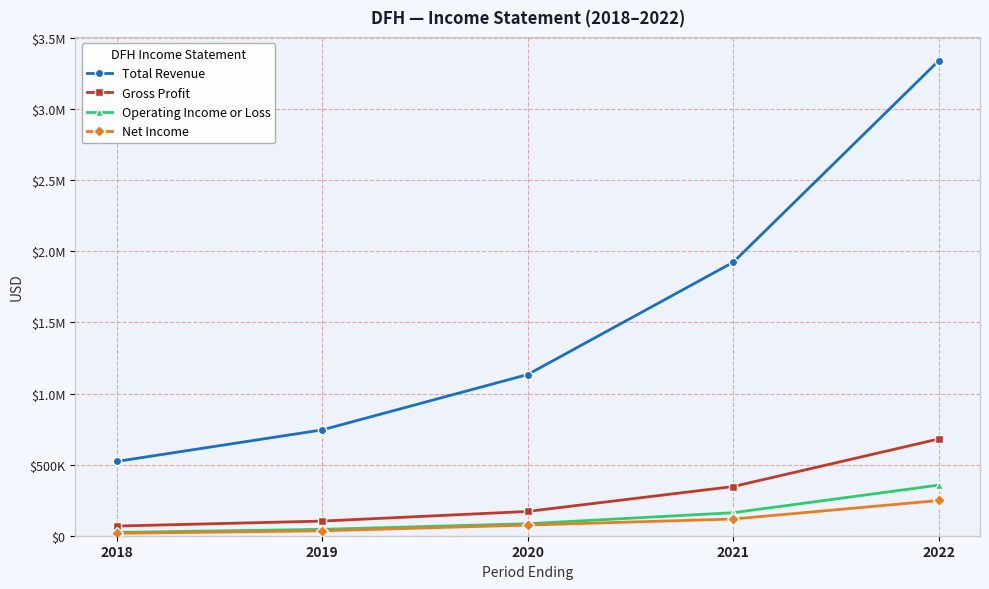

What are all the series names shown in the legend?

Total Revenue, Gross Profit, Operating Income or Loss, Net Income